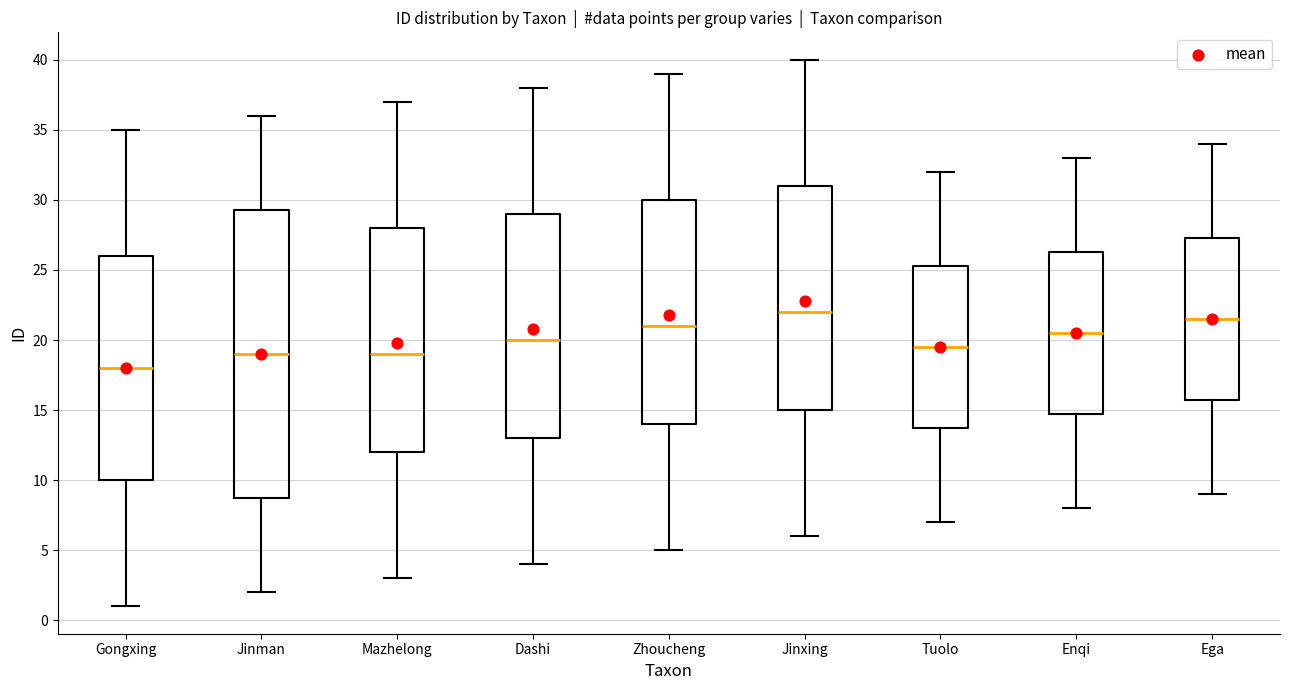

Where does the upper whisker of the box for Jinxing end on the y-axis? The values are not printed on the chart, so give them approximately, as read against the axis.

40.0